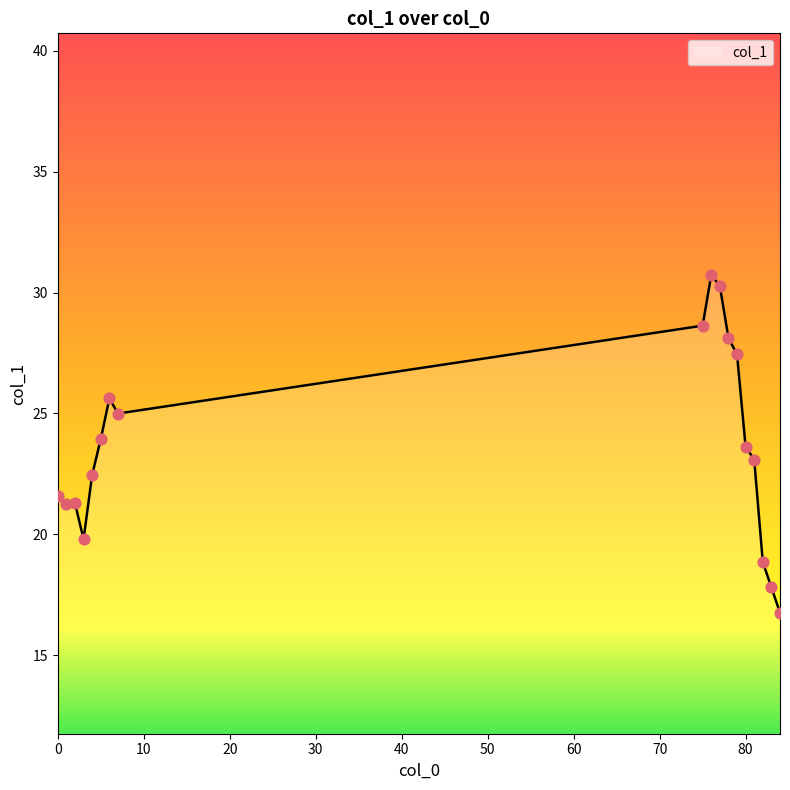

What is the difference between the maximum and minimum values?

13.9